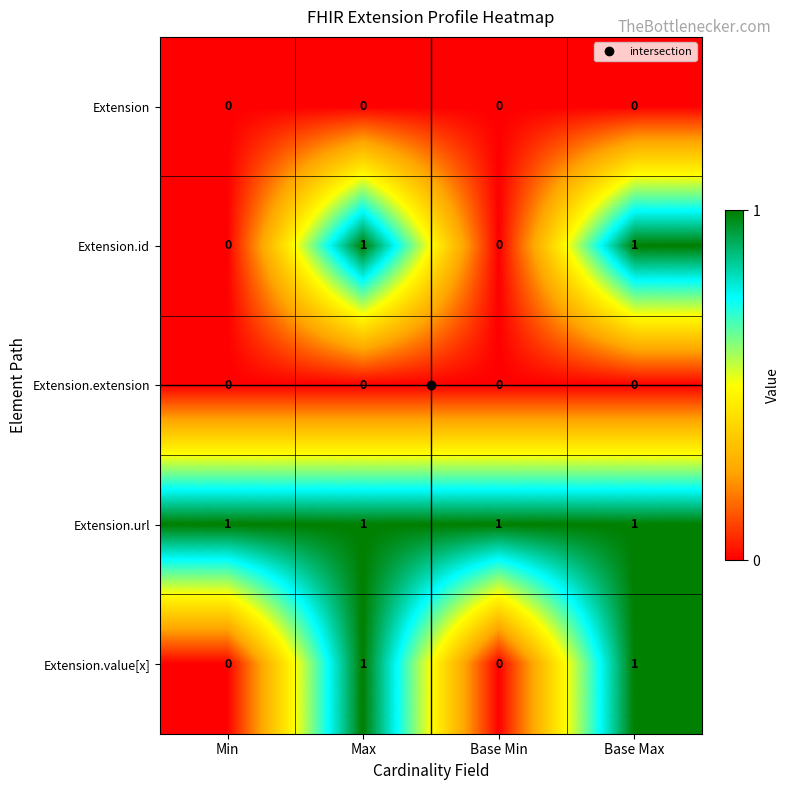

At how many categories does at least one series exceed 0?

4